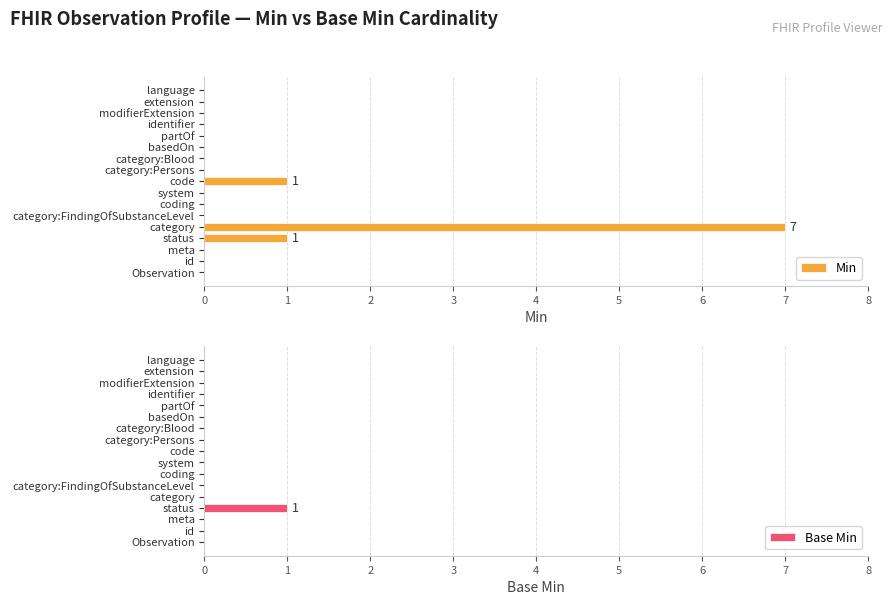

The Base Min series shows 0 at identifier. True or false?

True